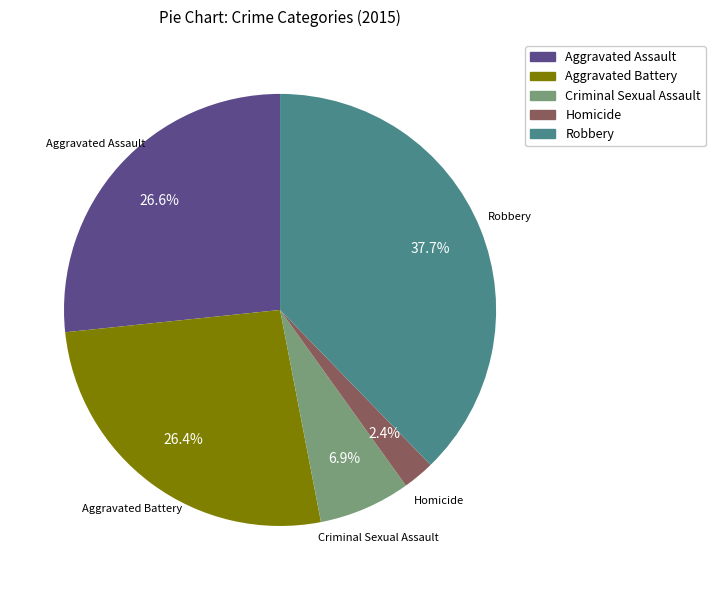

What is the ratio of the value at Homicide to the value at Criminal Sexual Assault?

0.3